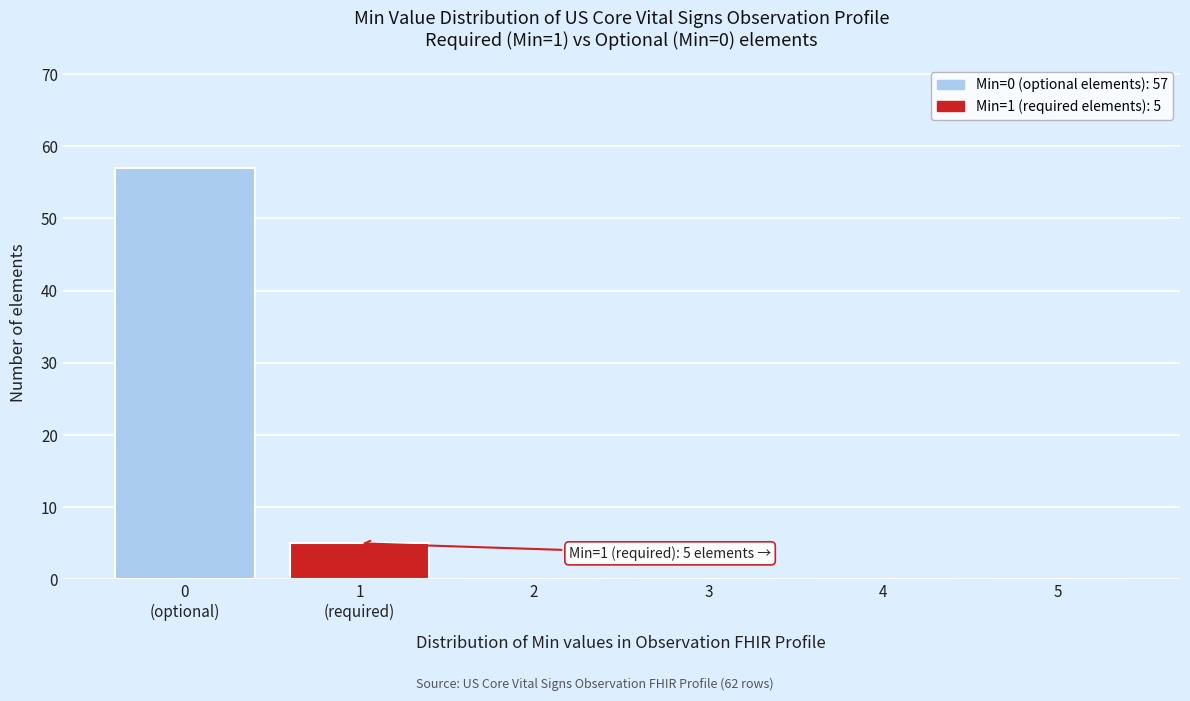

The value at 5 is 30. True or false?

False